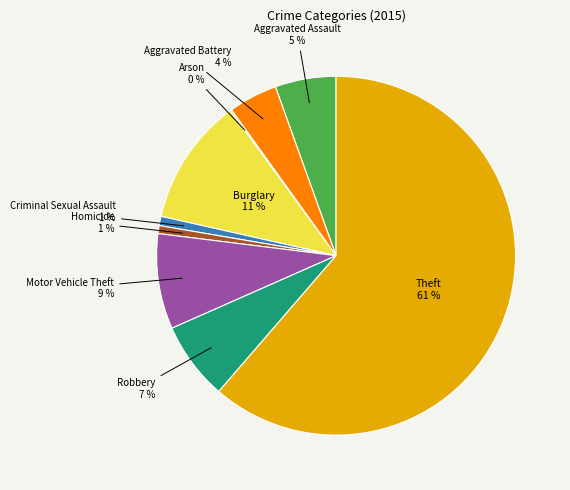

Is there any slice that represents more than half of the pie?

Yes